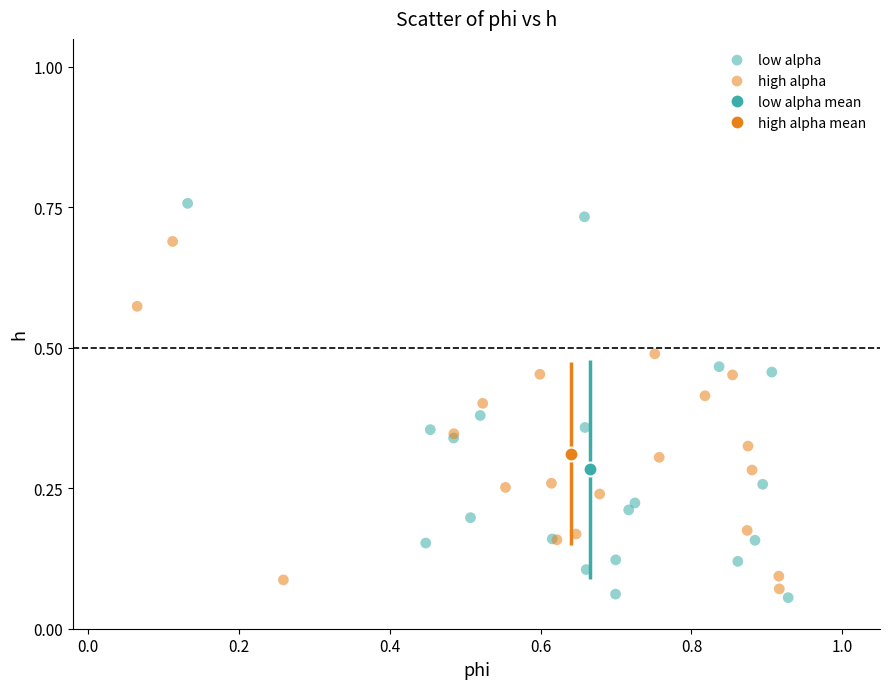

Which series reaches the minimum Y coordinate?

low alpha